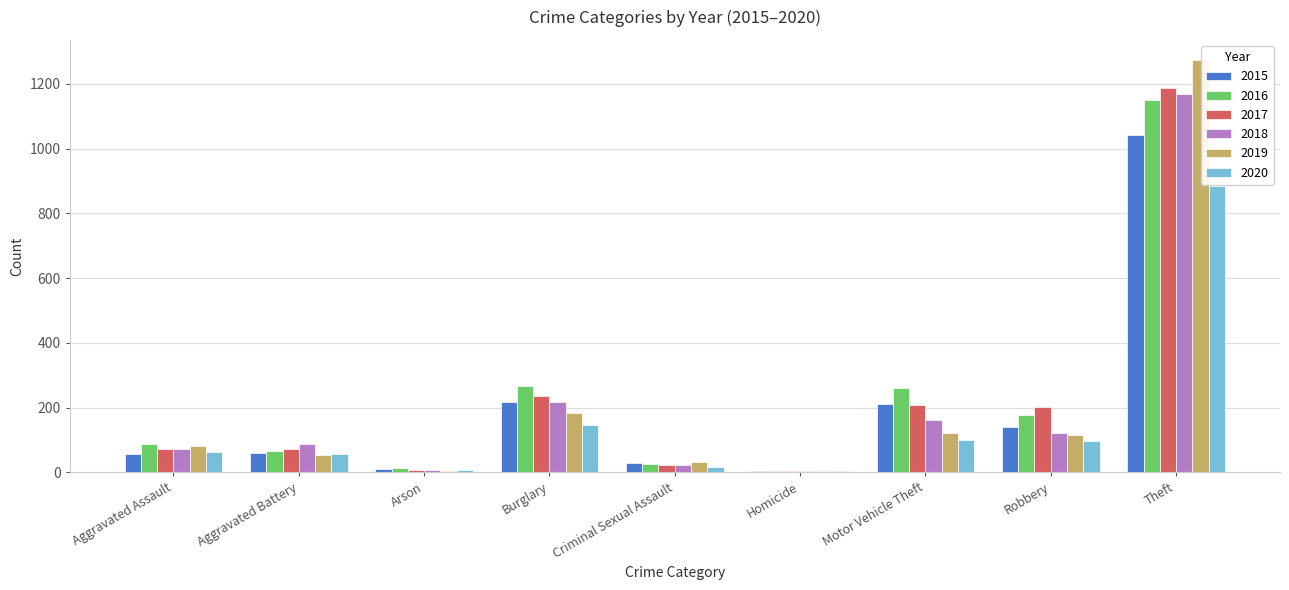

True or false: 2015 has a value of 29 at Criminal Sexual Assault.

True